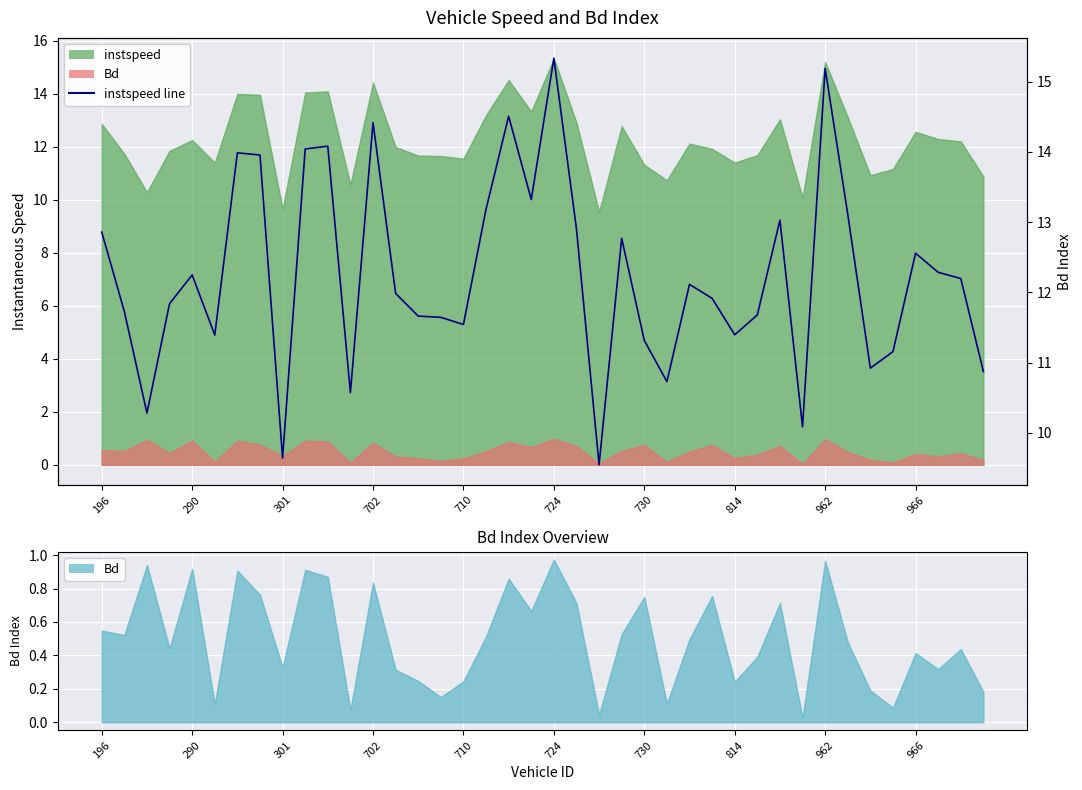

What is the difference between the maximum and minimum values?

5.8